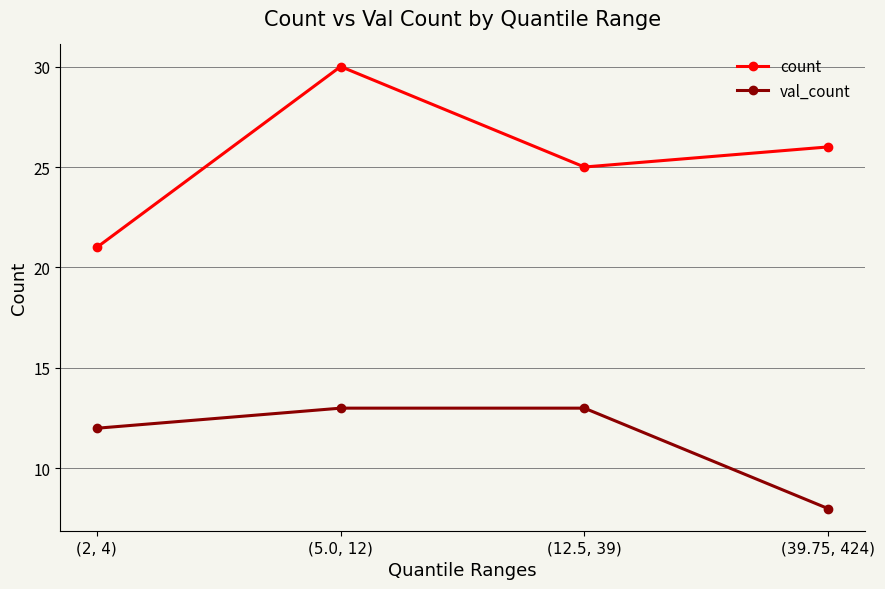

Reading left to right, what are all the values shown in this chart?

count: 21	30	25	26
val_count: 12	13	13	8